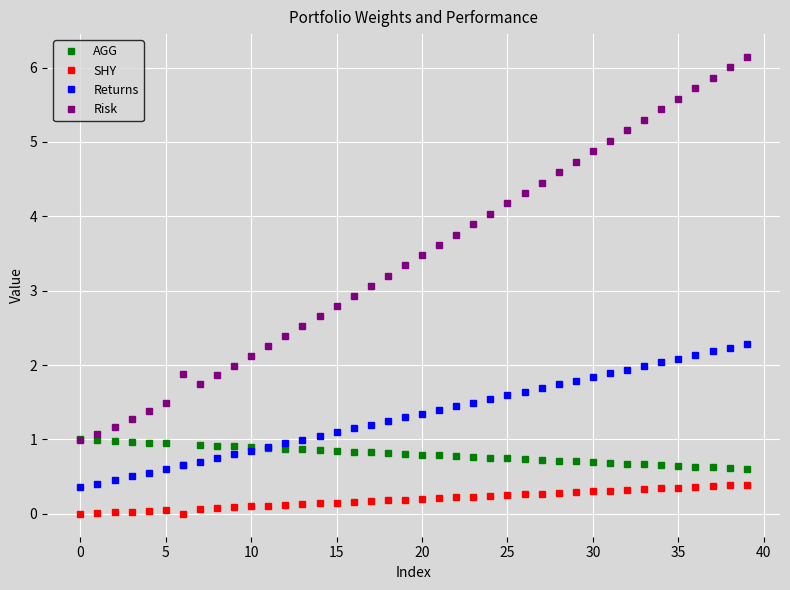

How many data points does each series have?

40